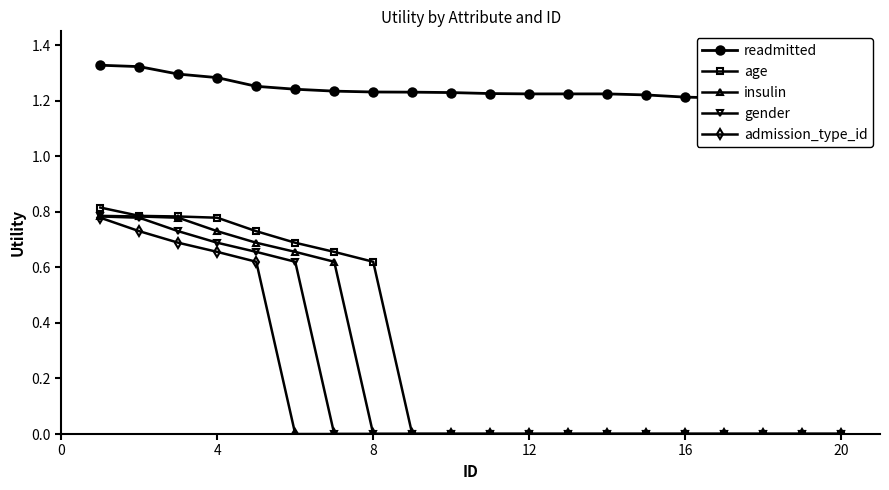

Is it true that admission_type_id equals 0.0 at 16?

True